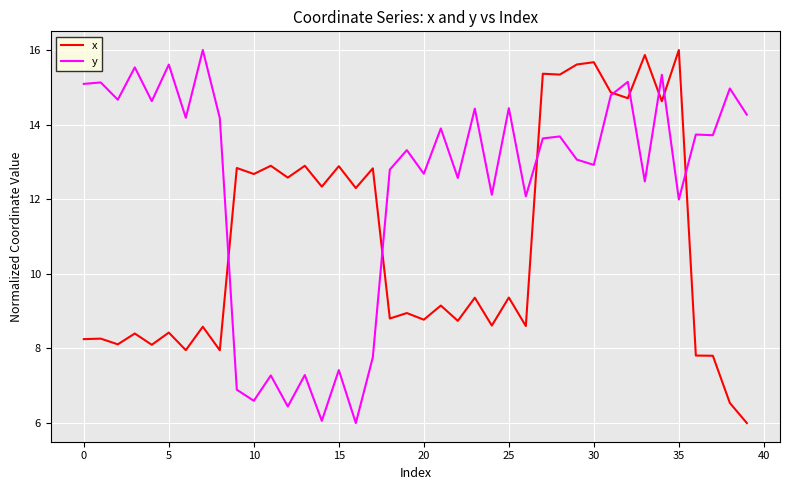

After their last crossing, which series has the higher values: x or y?

y